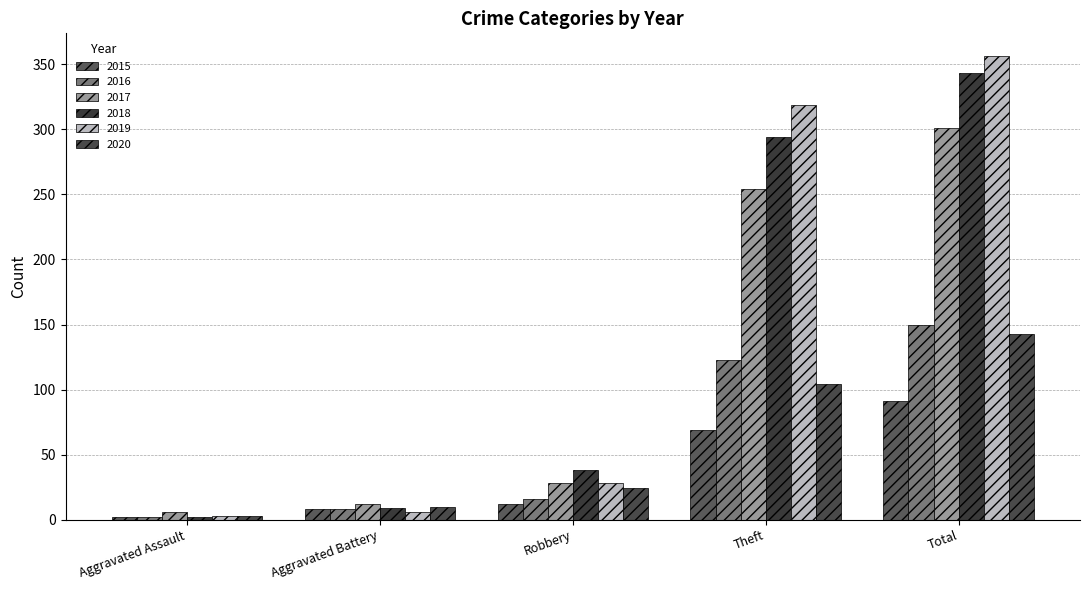

At which label does 2016 first exceed 16?

Theft